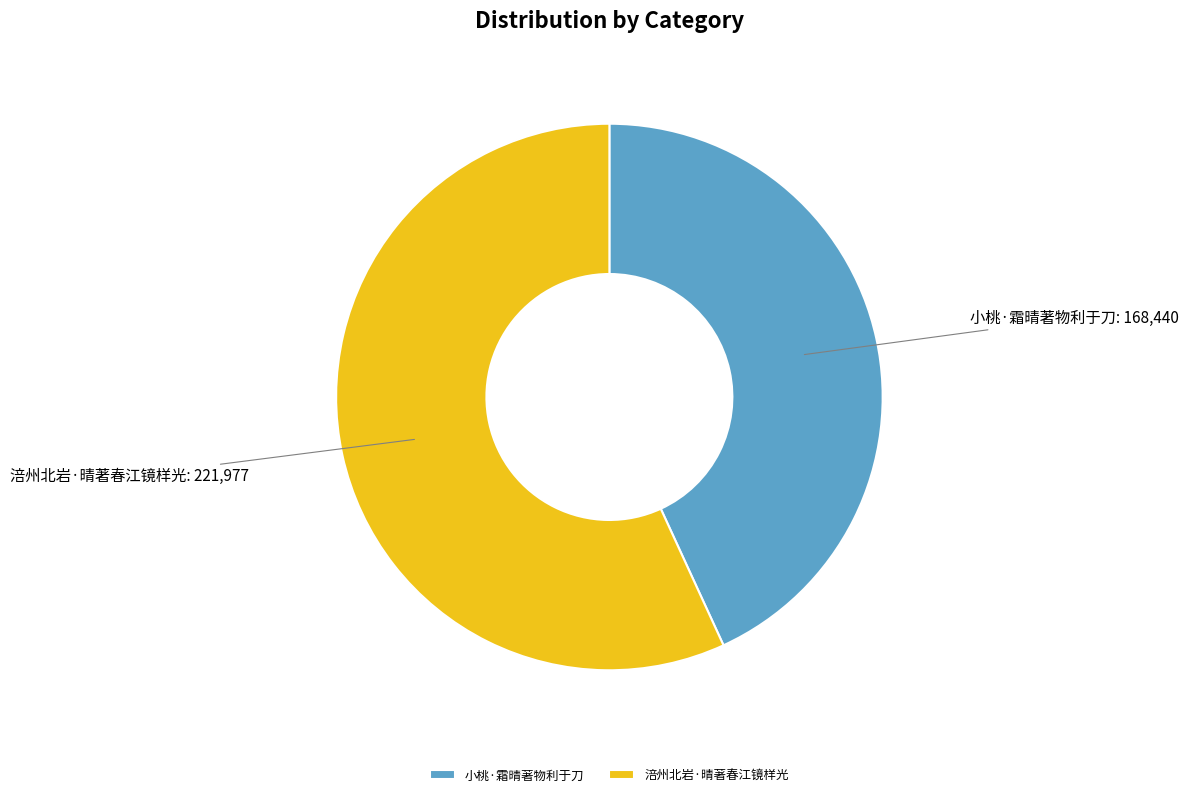

How many segments does this pie chart have?

2